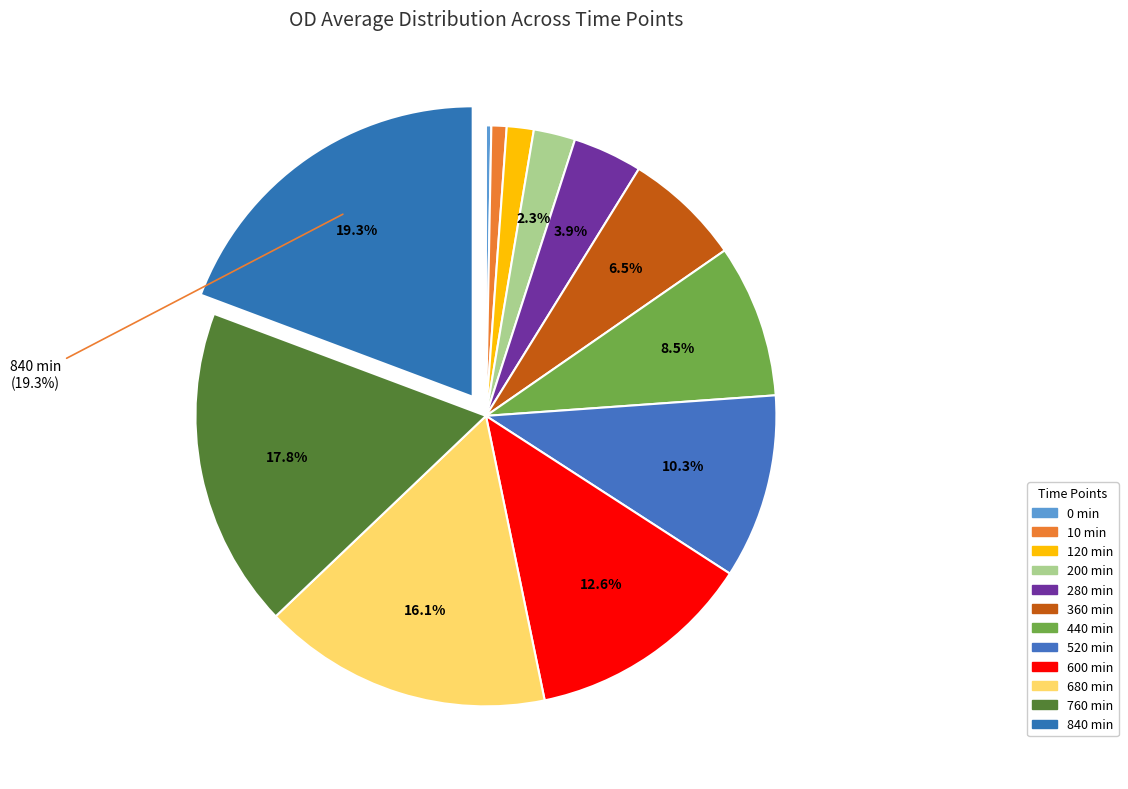

How many slices are in this pie chart?

12